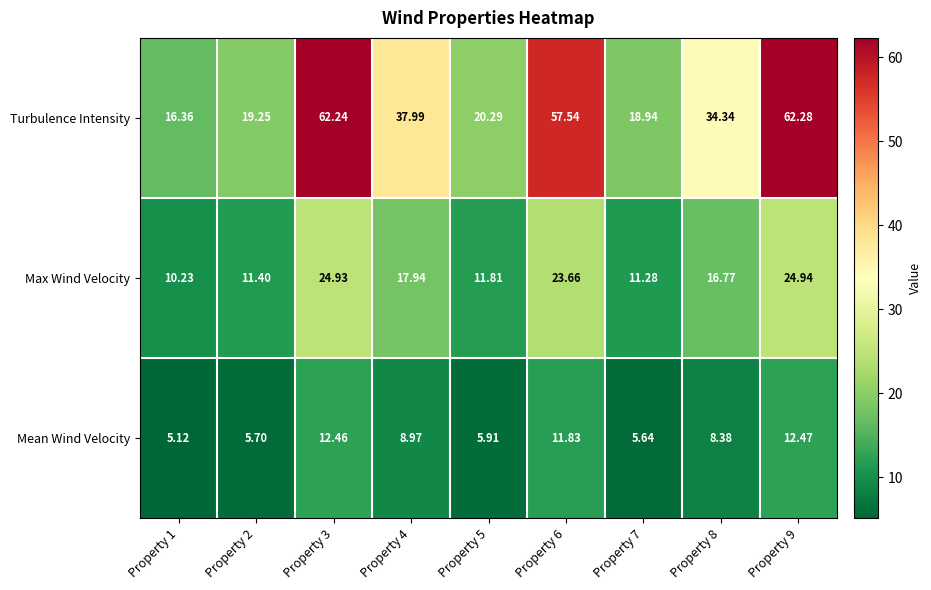

Rank the series by their average value, from highest to lowest.

Turbulence Intensity, Max Wind Velocity, Mean Wind Velocity